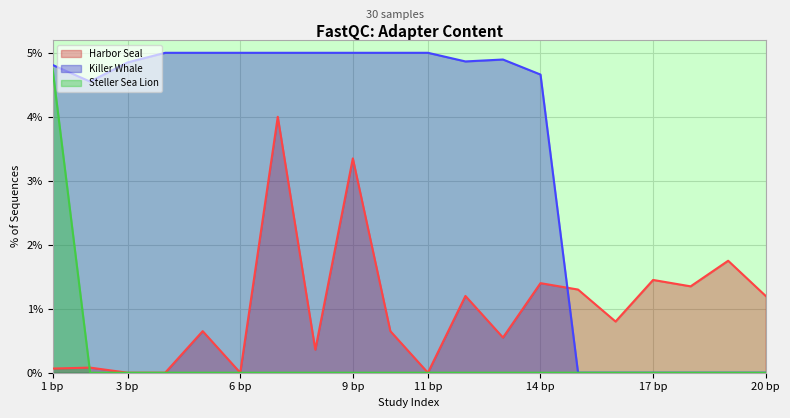

How many data points in Steller Sea Lion are above 0?

1